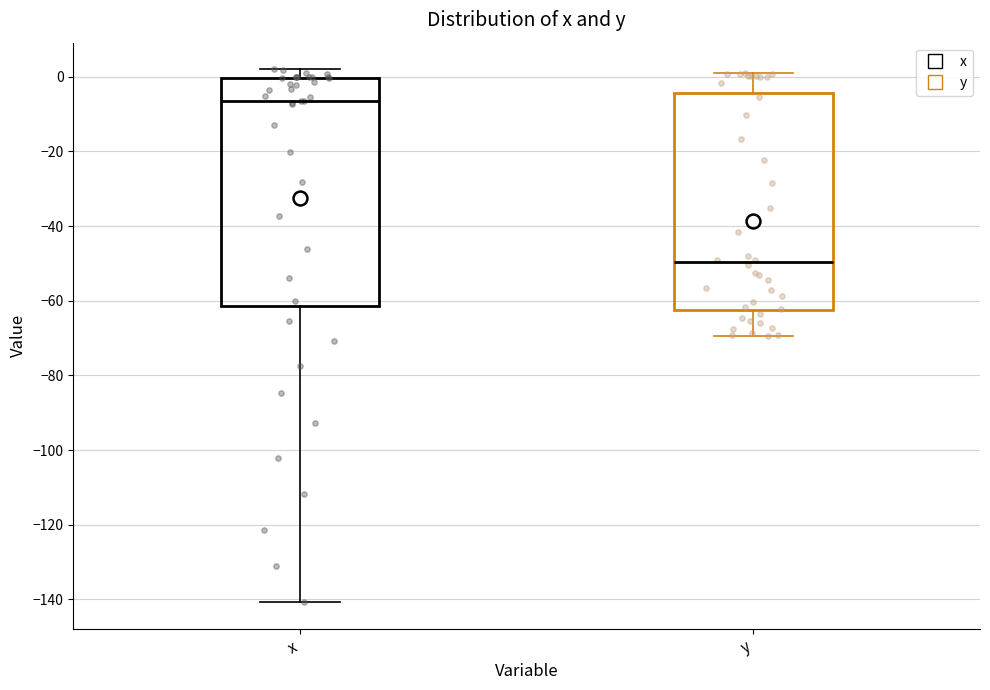

Which box has the lowest median line?

y